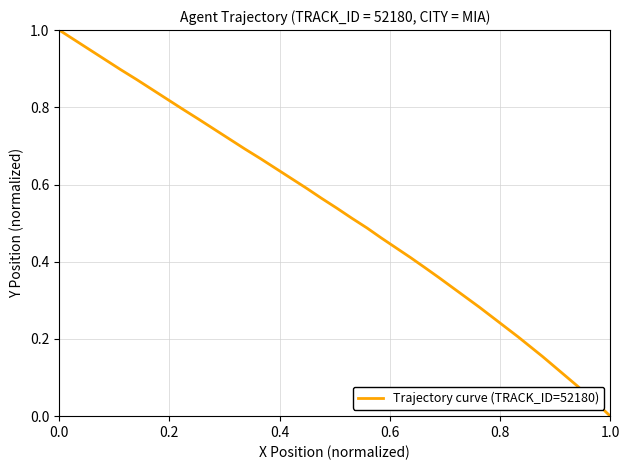

What is the difference between the second highest and minimum values?

1.0